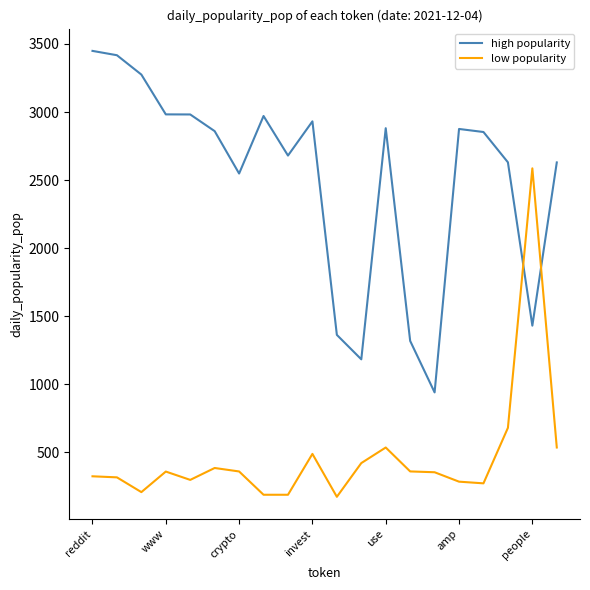

What is the difference between the maximum and minimum values in the high popularity series?

2507.9